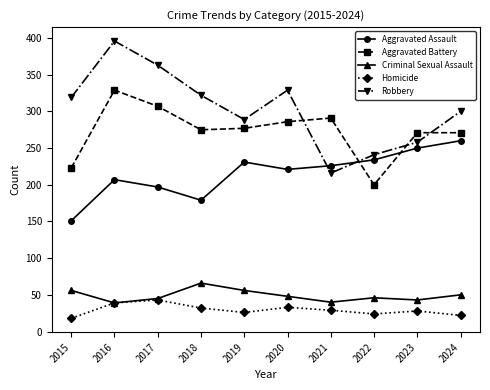

What is the value of the Homicide point at the 3rd from the left?

43